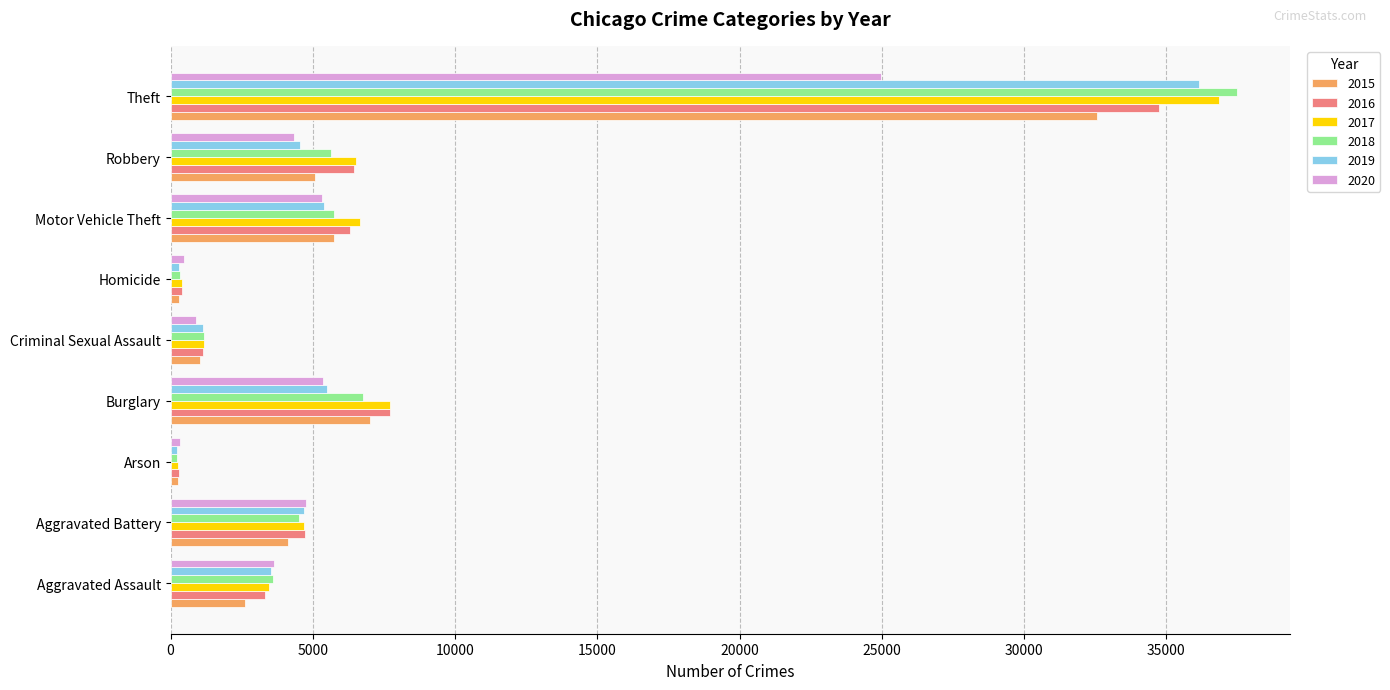

What is the sum of the 2015 values at Criminal Sexual Assault and Aggravated Battery?

5146